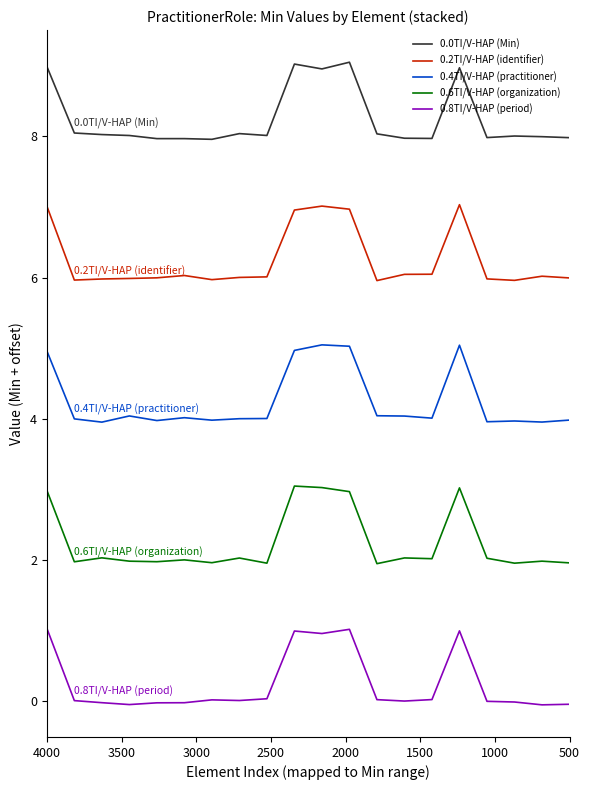

How many lines are shown in the chart?

5